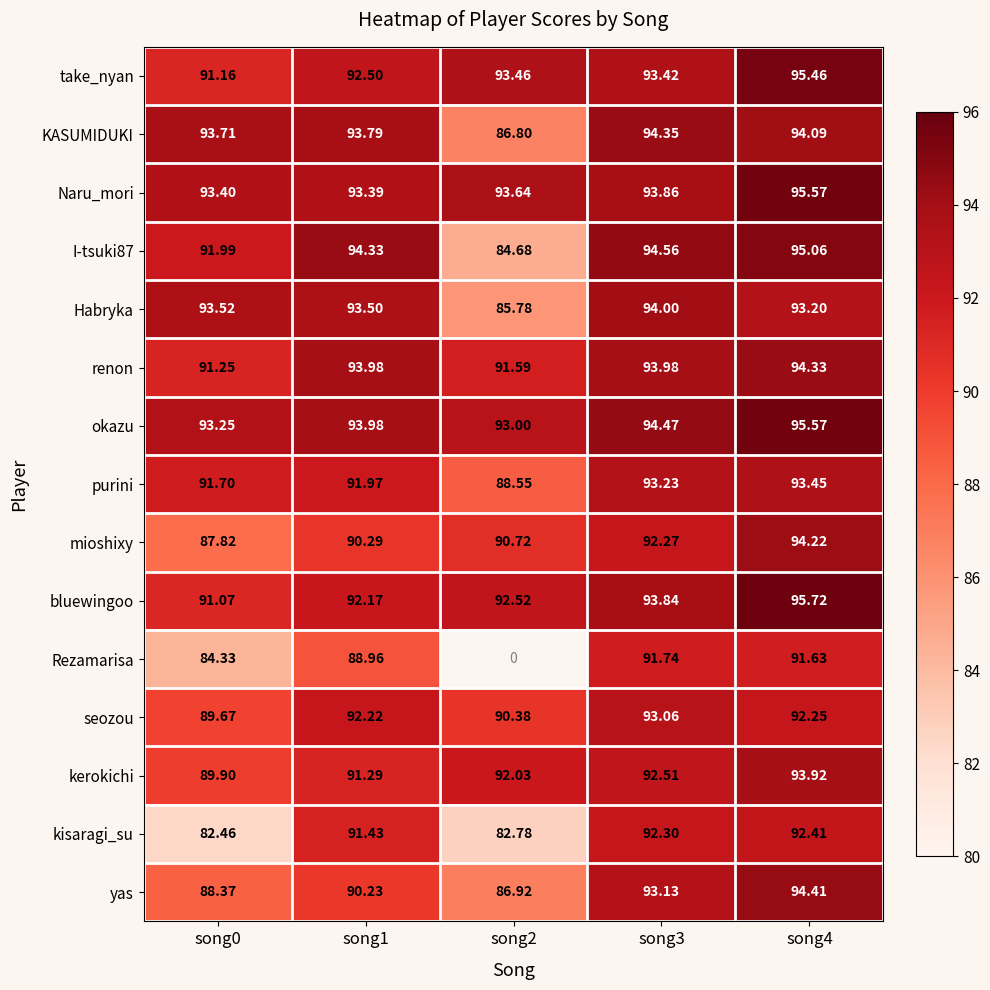

Which series has the largest total across all categories?

okazu